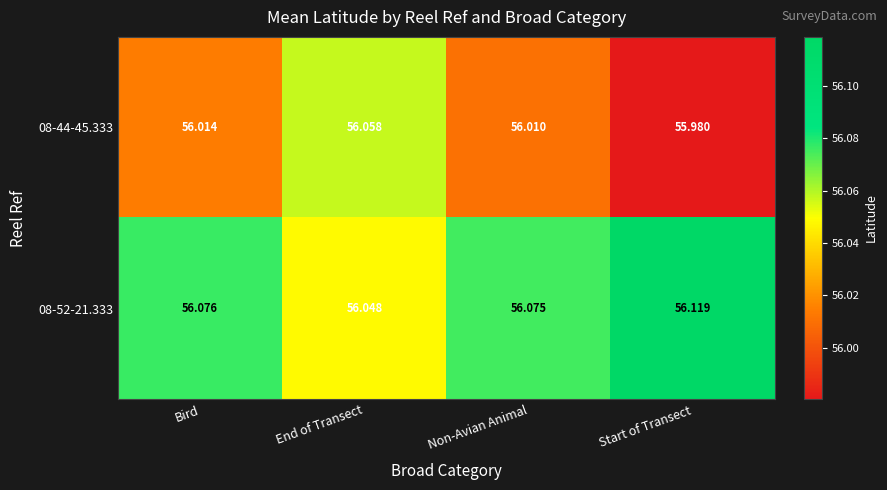

At which label is 08-52-21.333 closest to 56?

End of Transect